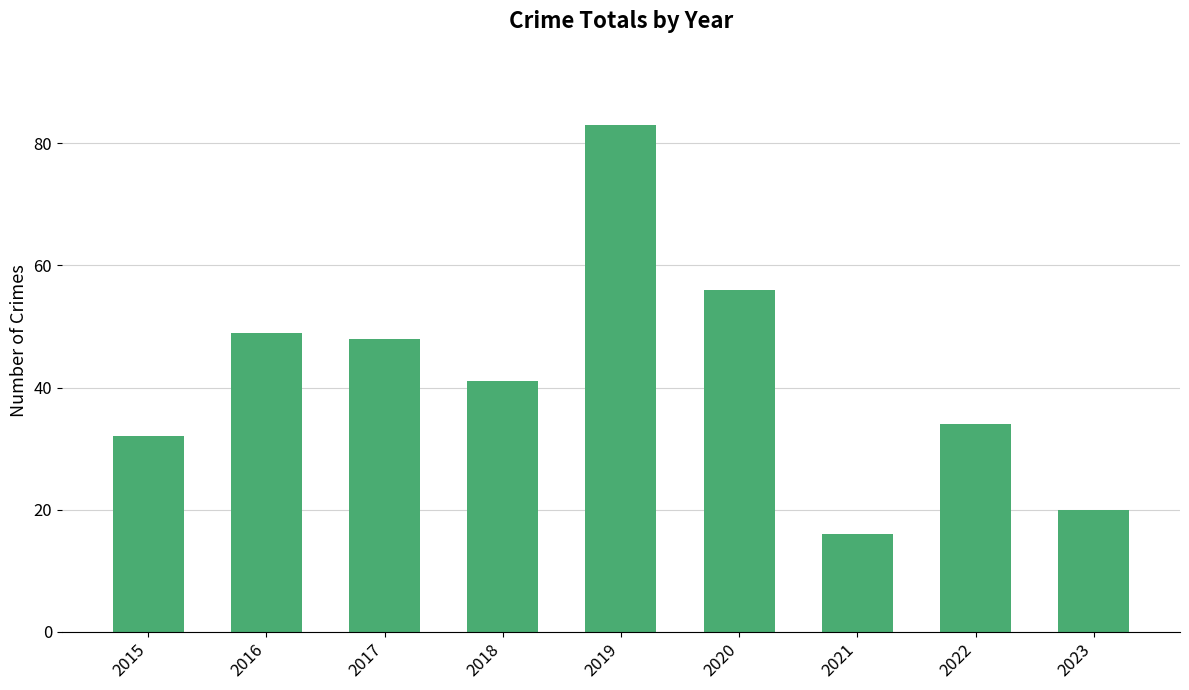

What is the ratio of the value at 2015 to the value at 2018?

0.8